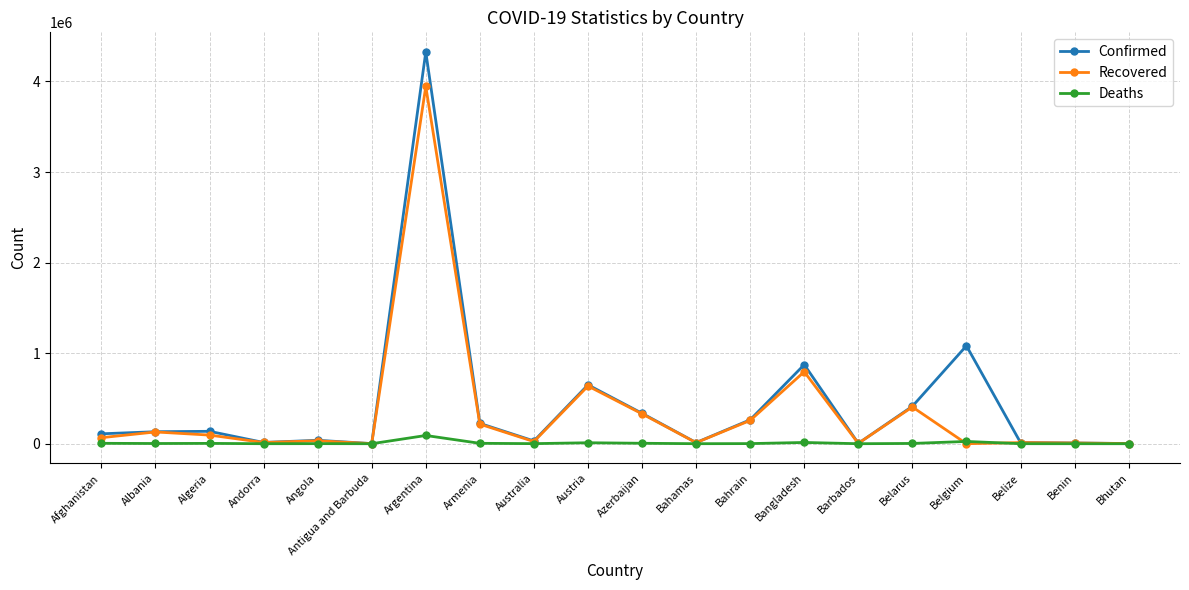

What is the label of the 16th point from the left?

Belarus